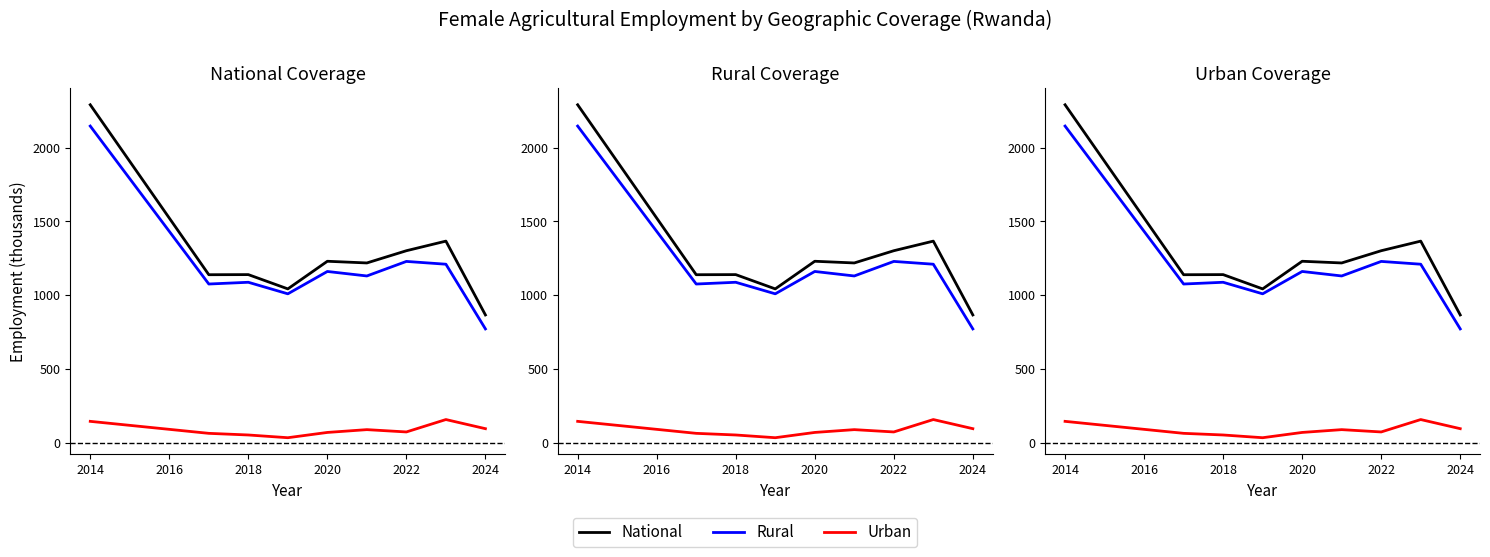

List the series in order of their peak value, highest first.

National, Rural, Urban